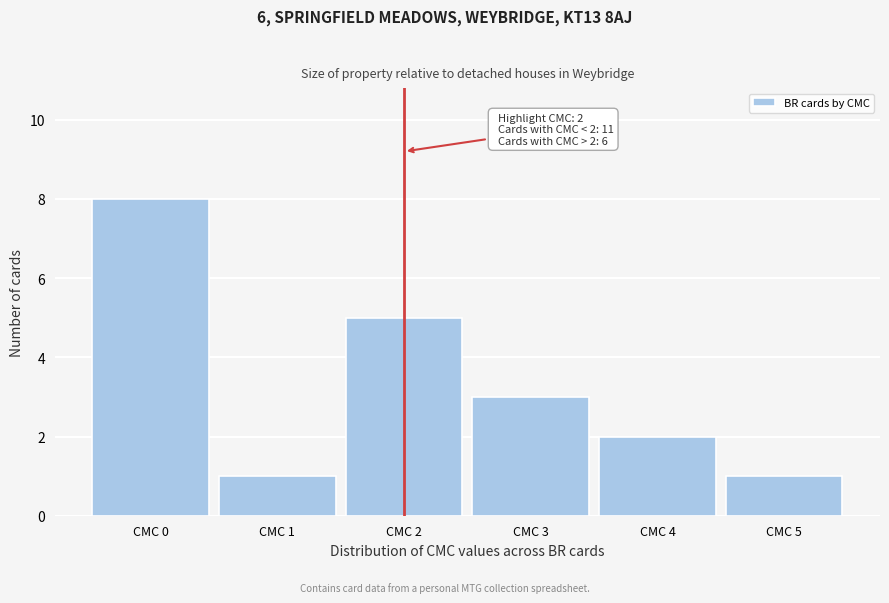

Over which range of the x-axis is the bar tallest?

-0.5 to 0.5